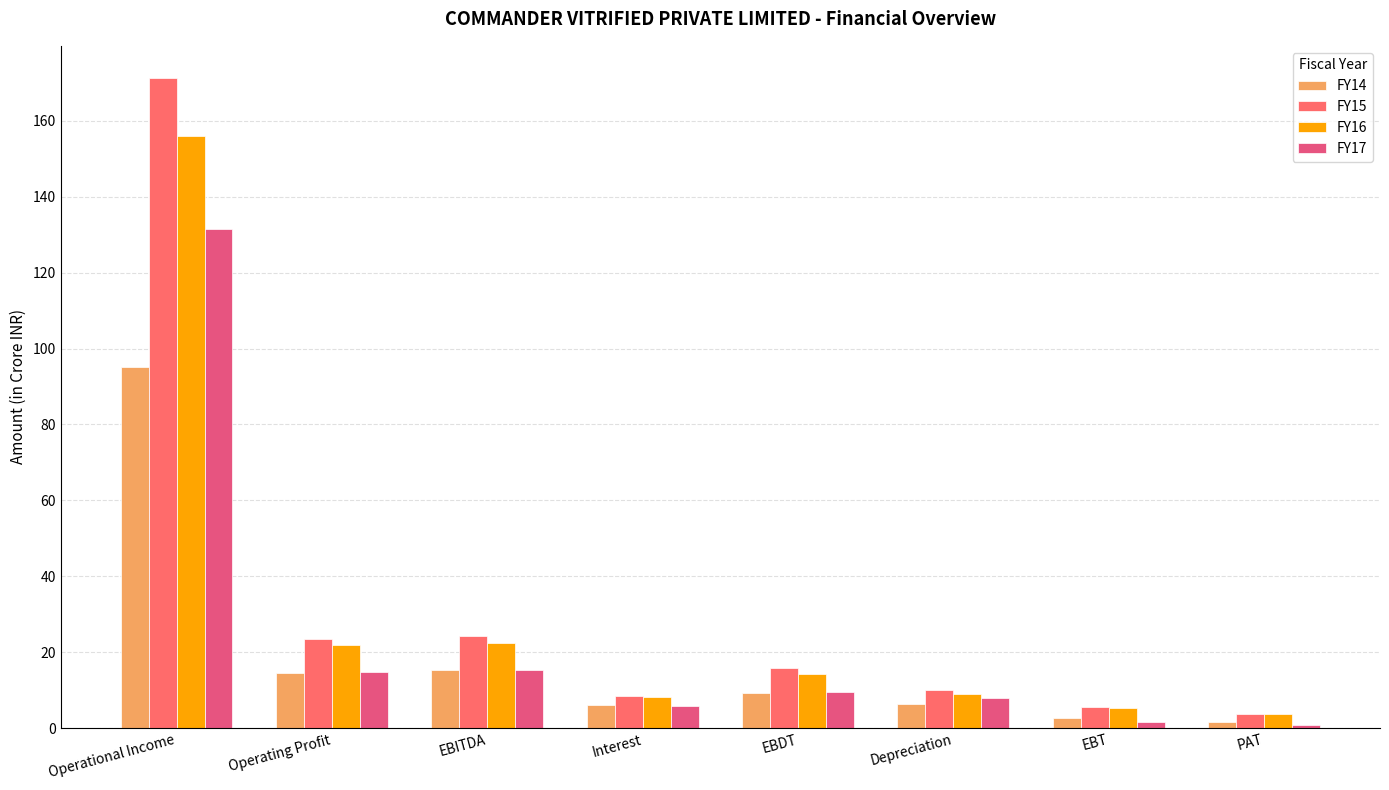

How many groups of bars are there?

8